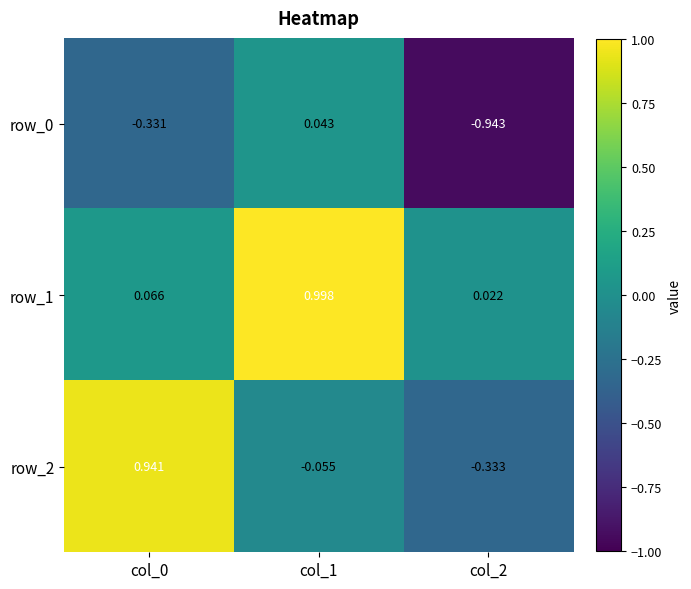

Which label corresponds to the largest value in the chart?

col_1